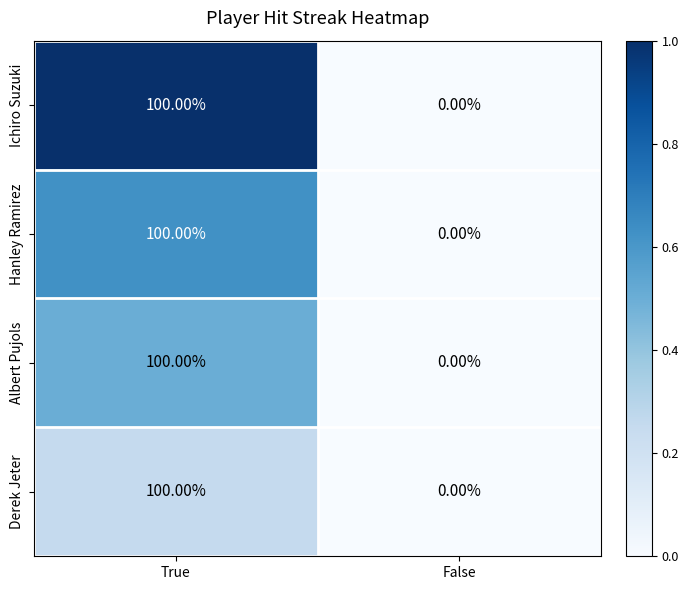

What is the average value of the Ichiro Suzuki series?

50